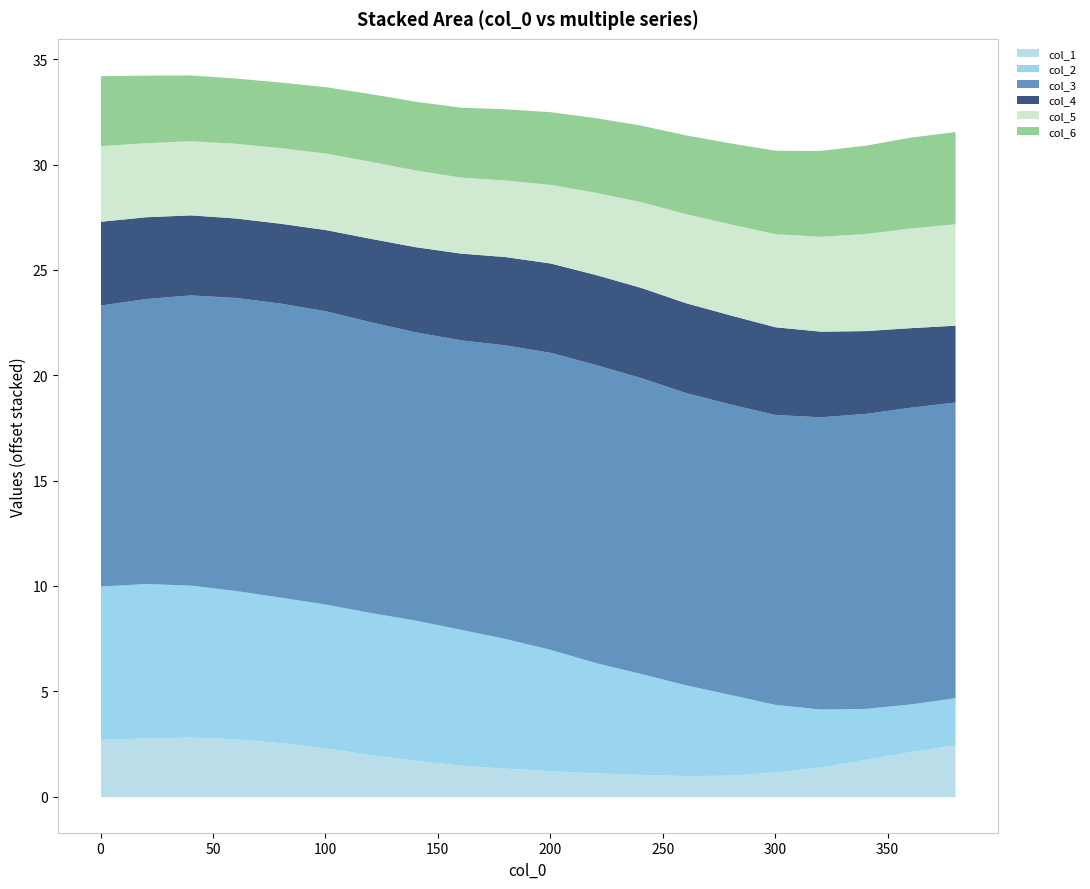

Which series changed the most between 280 and 380?

col_2